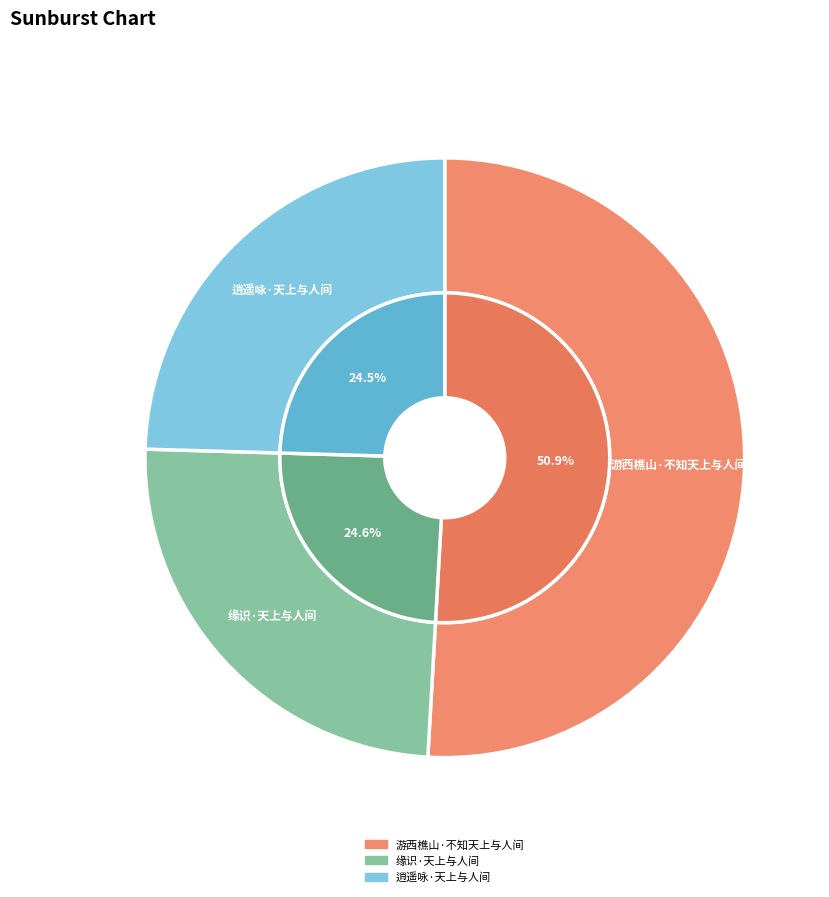

Does 游西樵山·不知天上与人间 account for over 50% of the chart?

Yes